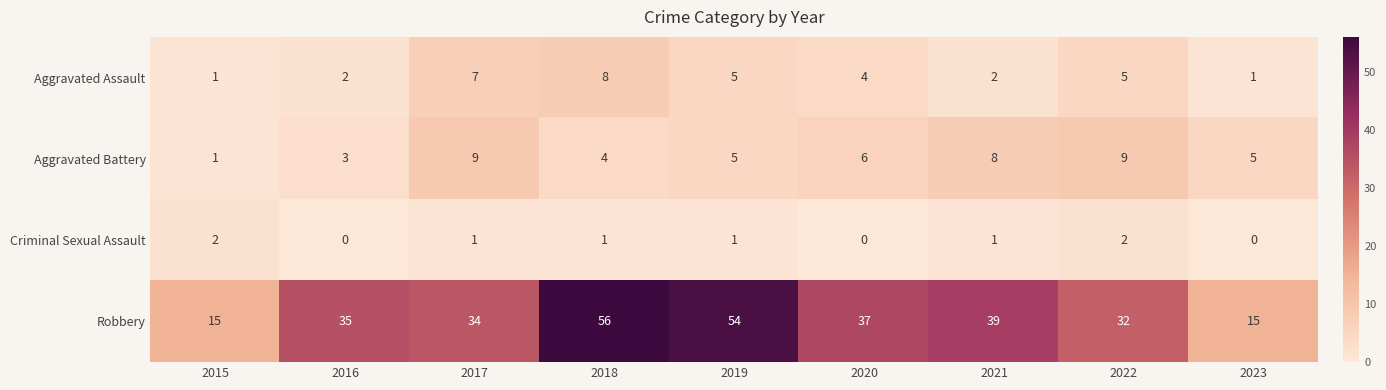

What is the highest value of the Aggravated Assault series?

8